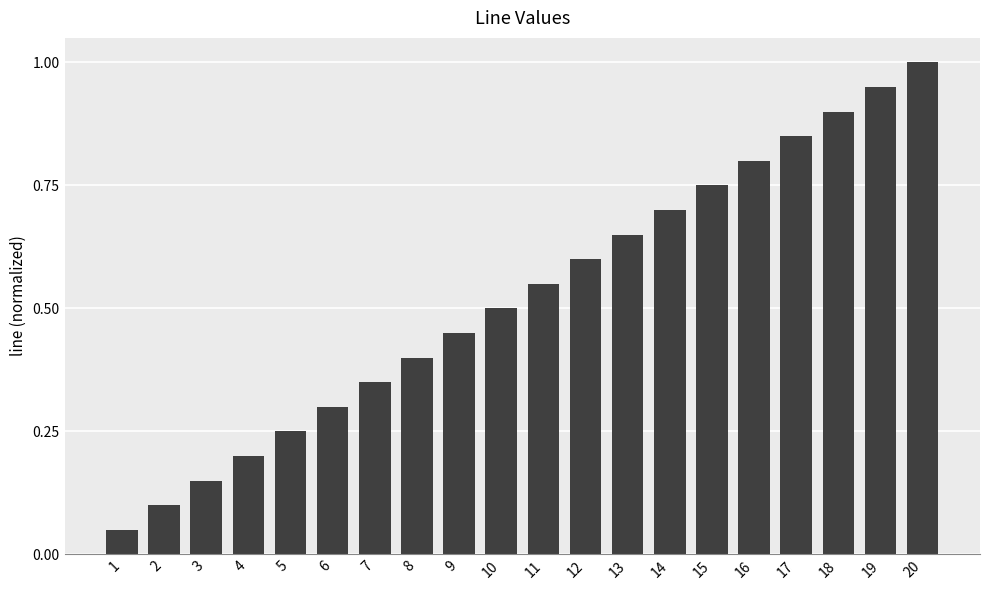

How many bars are there in total?

20